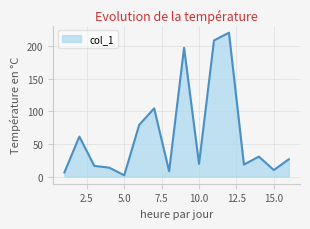

What is the greatest value displayed?

220.3